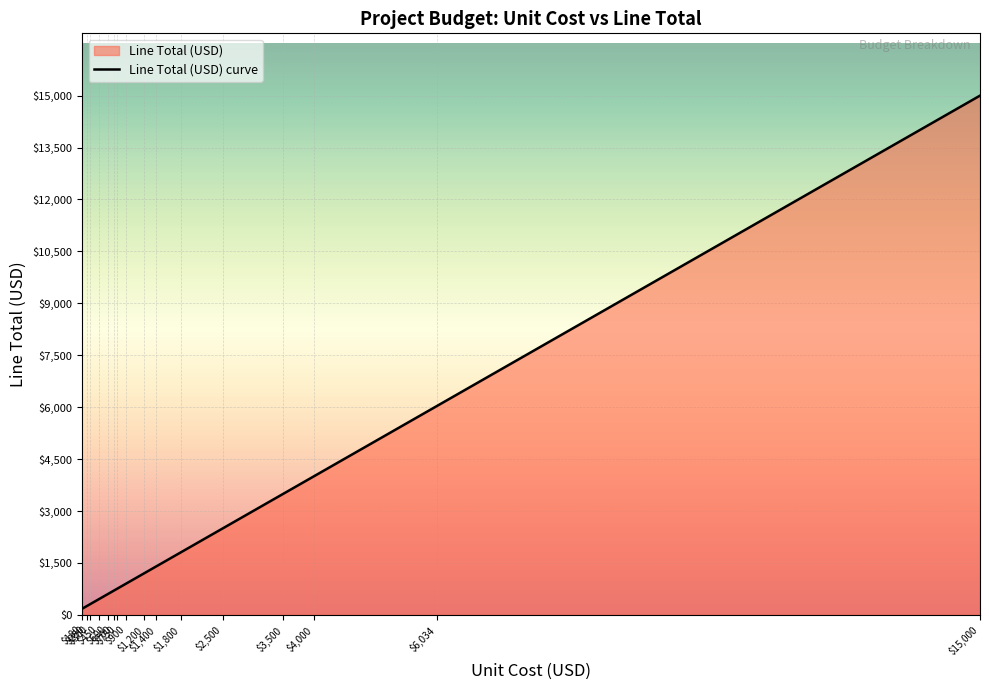

What is the label of the 17th point from the right?

$600